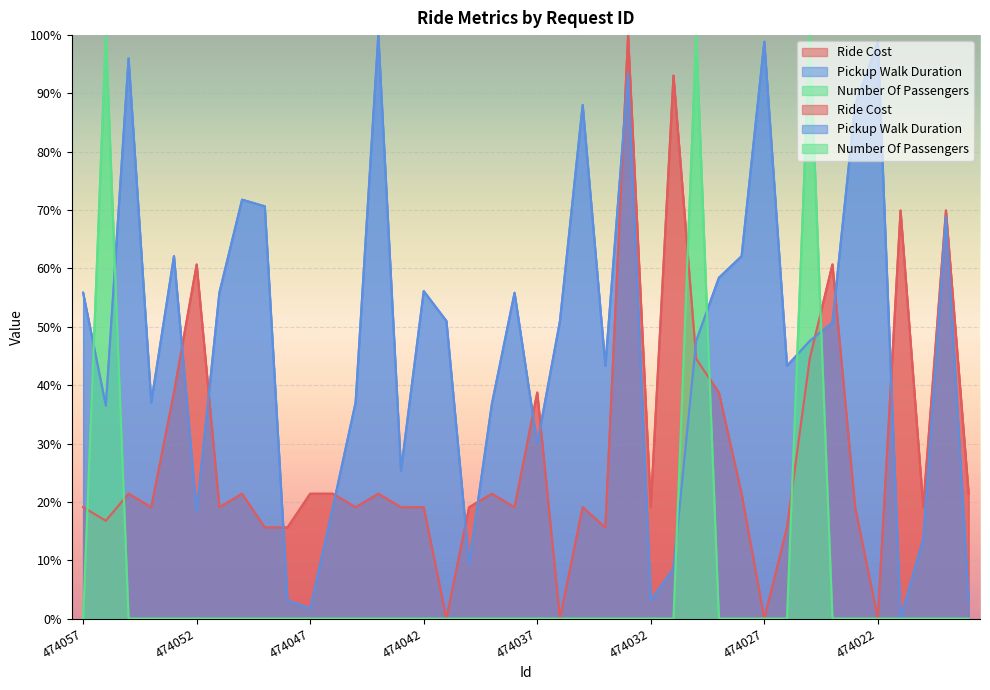

Reading left to right, extract all data points from this chart.

Ride Cost: 474057=19.1	474056=16.8	474055=21.4	474054=19.1	474053=38.7	474052=60.7	474051=19.1	474050=21.4	474049=15.6	474048=15.6	474047=21.4	474046=21.4	474045=19.1	474044=21.4	474043=19.1	474042=19.1	474041=0.0	474040=19.1	474039=21.4	474038=19.1	474037=38.7	474036=0.0	474035=19.1	474034=15.6	474033=100.0	474032=19.1	474031=93.1	474030=44.5	474029=38.7	474028=21.4	474027=0.0	474026=15.6	474025=44.5	474024=60.7	474023=19.1	474022=0.0	474021=69.9	474020=19.1	474019=69.9	474018=21.4
Pickup Walk Duration: 474057=55.8	474056=36.5	474055=96.0	474054=37.0	474053=62.1	474052=18.2	474051=55.8	474050=71.8	474049=70.7	474048=3.1	474047=1.7	474046=19.1	474045=37.0	474044=100.0	474043=25.4	474042=56.1	474041=51.0	474040=9.4	474039=36.8	474038=55.8	474037=29.9	474036=51.0	474035=88.0	474034=43.3	474033=93.4	474032=3.1	474031=8.5	474030=47.6	474029=58.4	474028=62.1	474027=98.9	474026=43.3	474025=47.6	474024=50.7	474023=88.0	474022=98.9	474021=0.0	474020=13.7	474019=68.9	474018=3.1
Number Of Passengers: 474057=0.0	474056=100.0	474055=0.0	474054=0.0	474053=0.0	474052=0.0	474051=0.0	474050=0.0	474049=0.0	474048=0.0	474047=0.0	474046=0.0	474045=0.0	474044=0.0	474043=0.0	474042=0.0	474041=0.0	474040=0.0	474039=0.0	474038=0.0	474037=0.0	474036=0.0	474035=0.0	474034=0.0	474033=0.0	474032=0.0	474031=0.0	474030=100.0	474029=0.0	474028=0.0	474027=0.0	474026=0.0	474025=100.0	474024=0.0	474023=0.0	474022=0.0	474021=0.0	474020=0.0	474019=0.0	474018=0.0